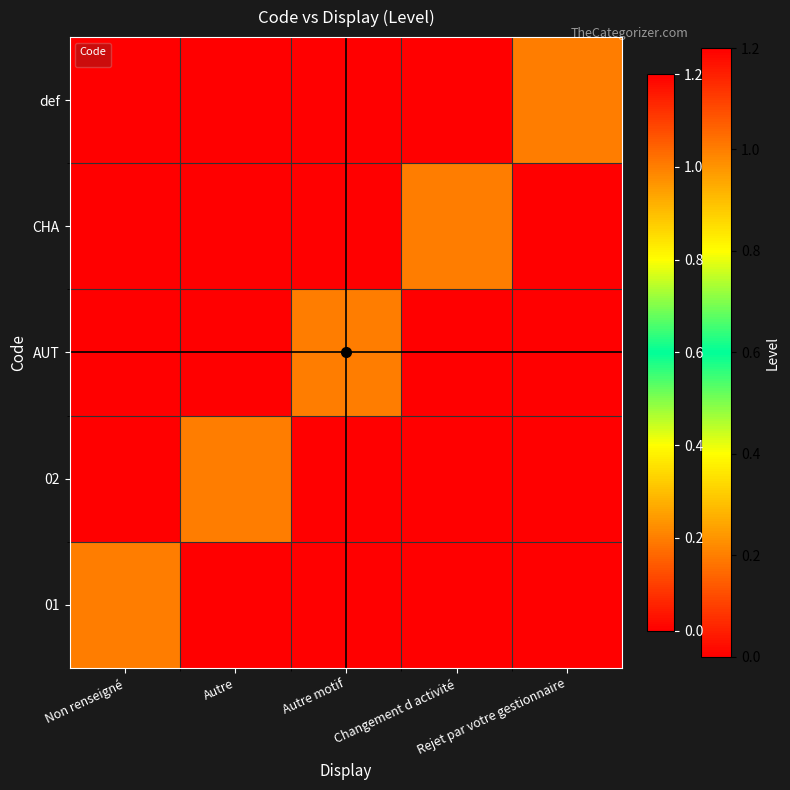

What is the sum of all values?

1